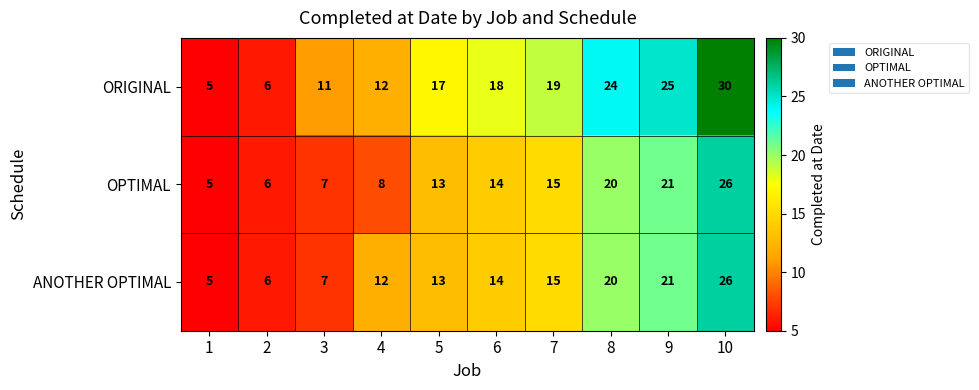

List the labels in order of ORIGINAL value, largest first.

10, 9, 8, 7, 6, 5, 4, 3, 2, 1